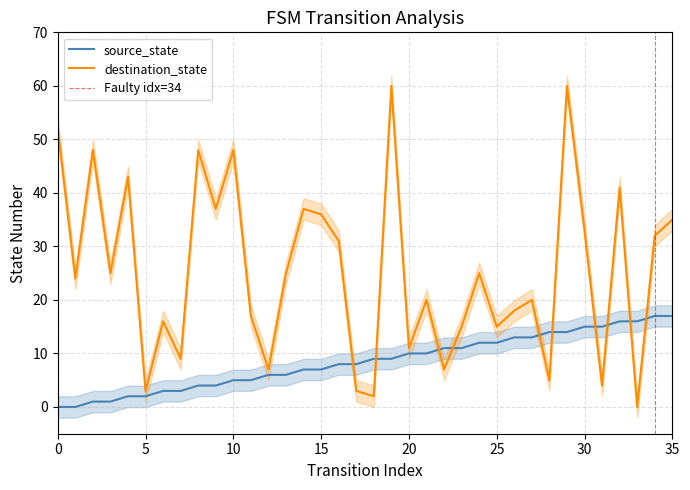

Rank the series by their maximum value, from highest to lowest.

destination_state, source_state